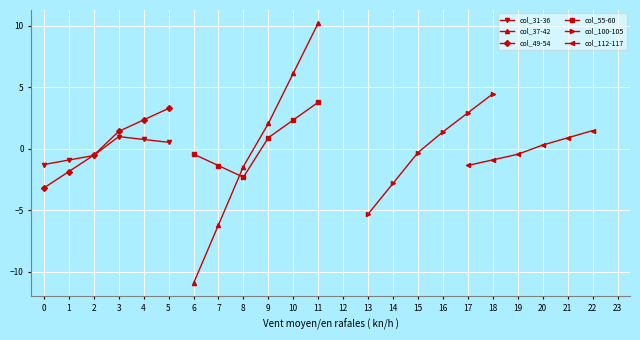

The col_31-36 series shows -1.3 at 0. True or false?

True